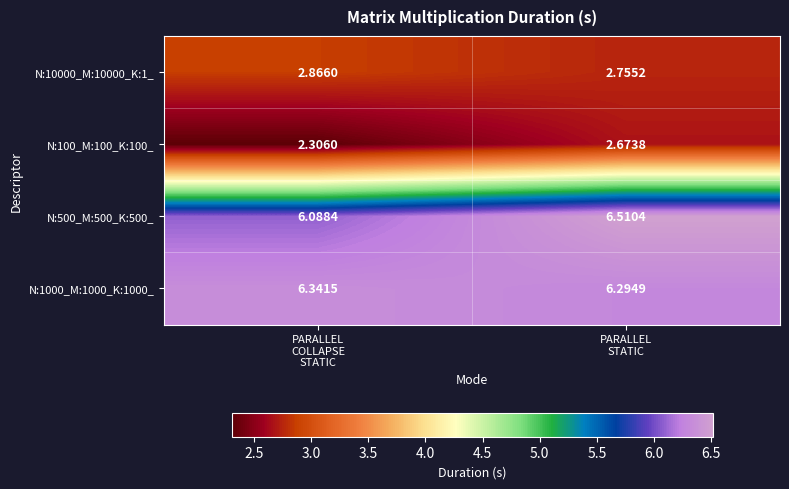

Count the number of categories in the chart.

2